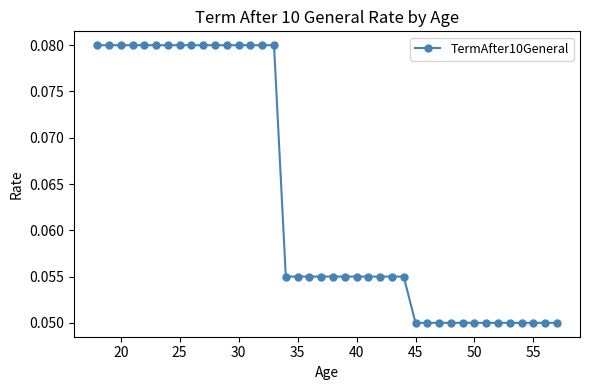

How many values are between 0 and 1?

40